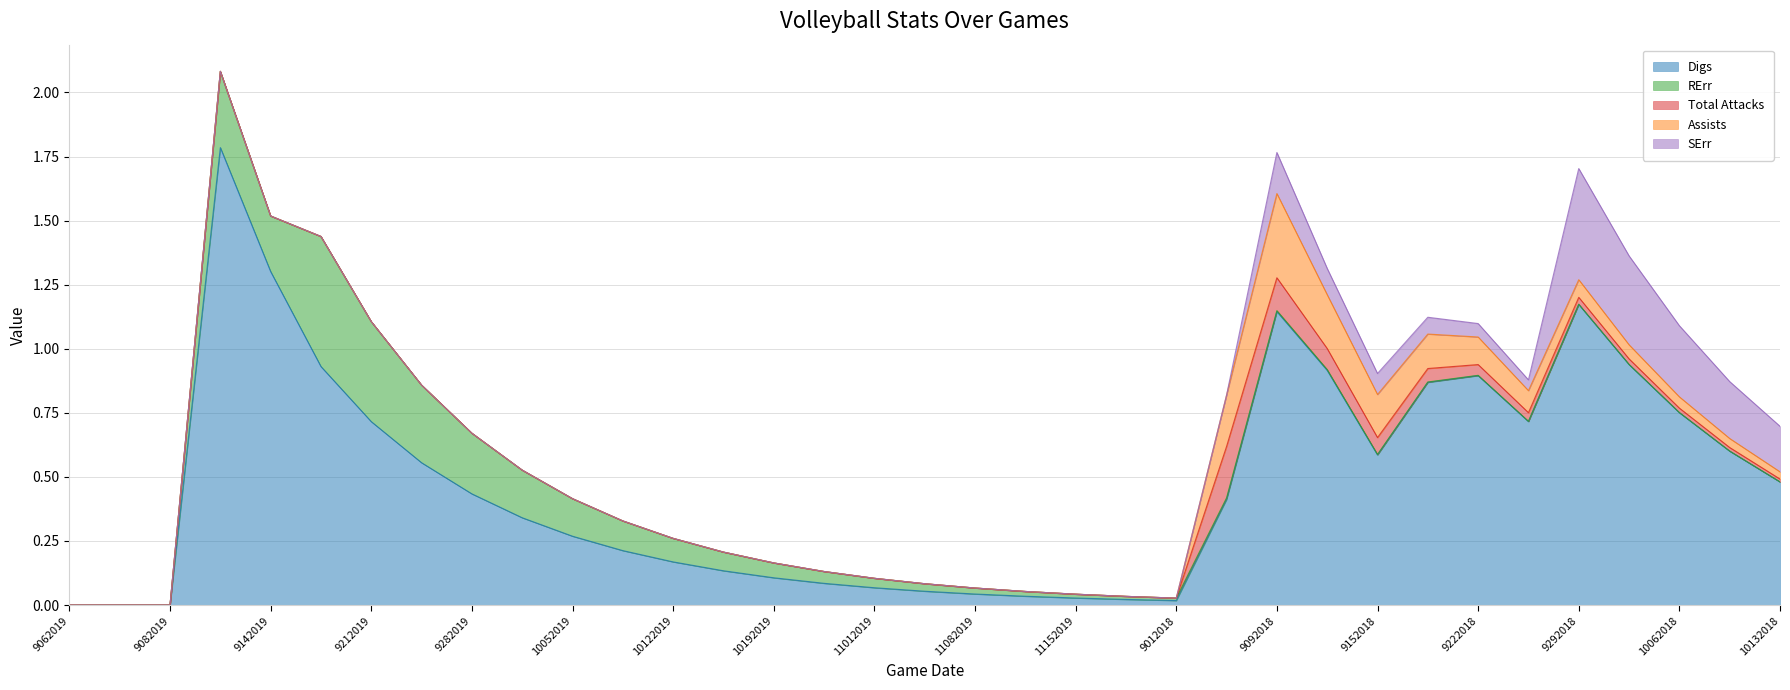

What are all the series names shown in the legend?

Digs, RErr, Total Attacks, Assists, SErr